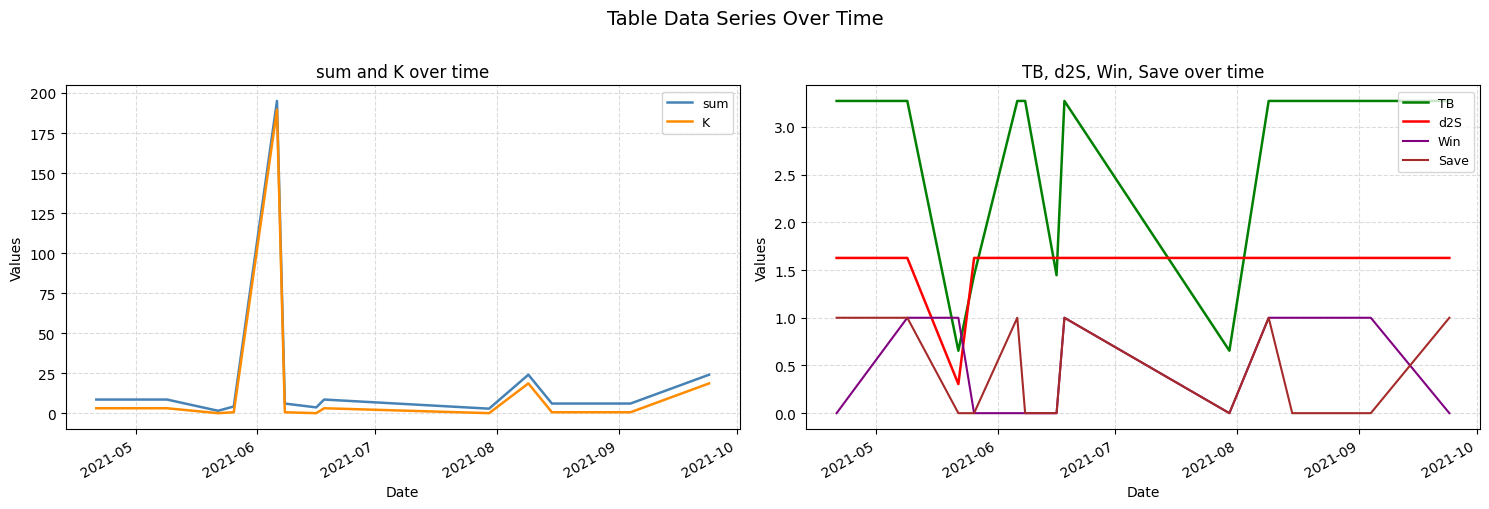

What is the highest value of the Win series?

1.0